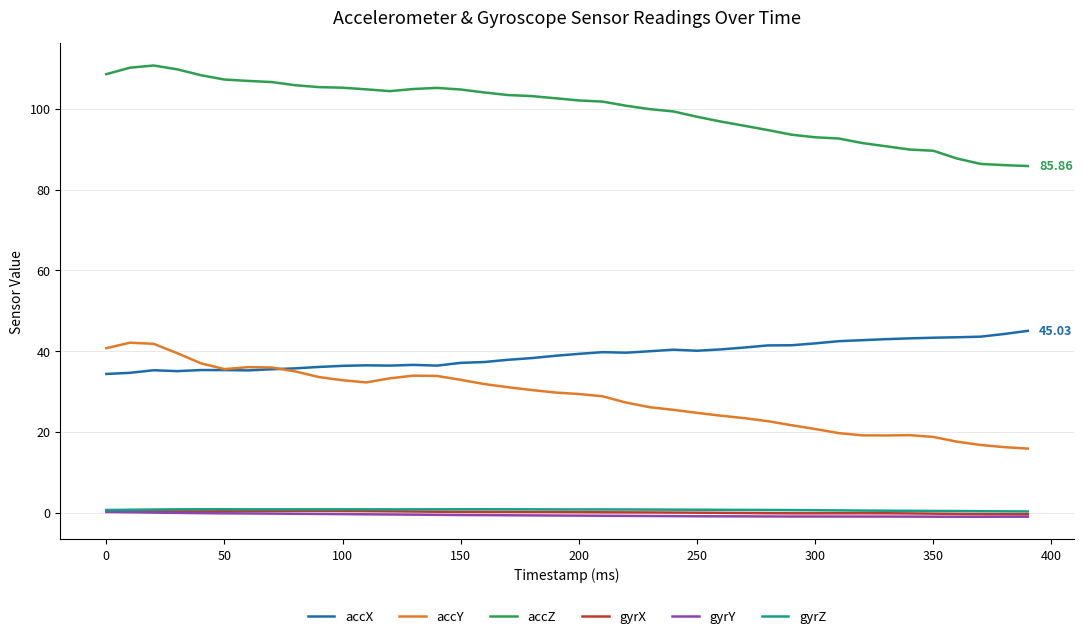

Which series has the widest spread of values?

accY